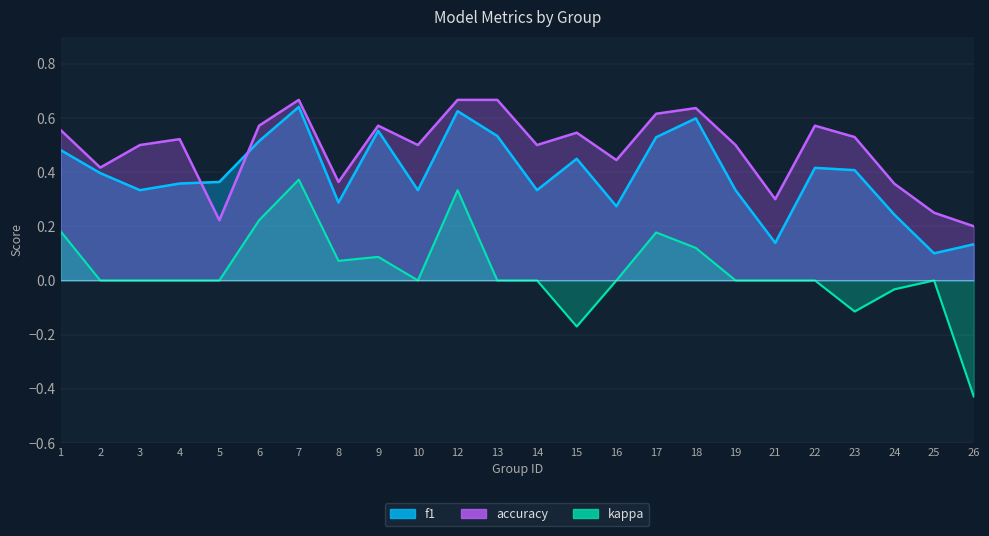

Between 1 and 19, which series saw the biggest shift?

kappa